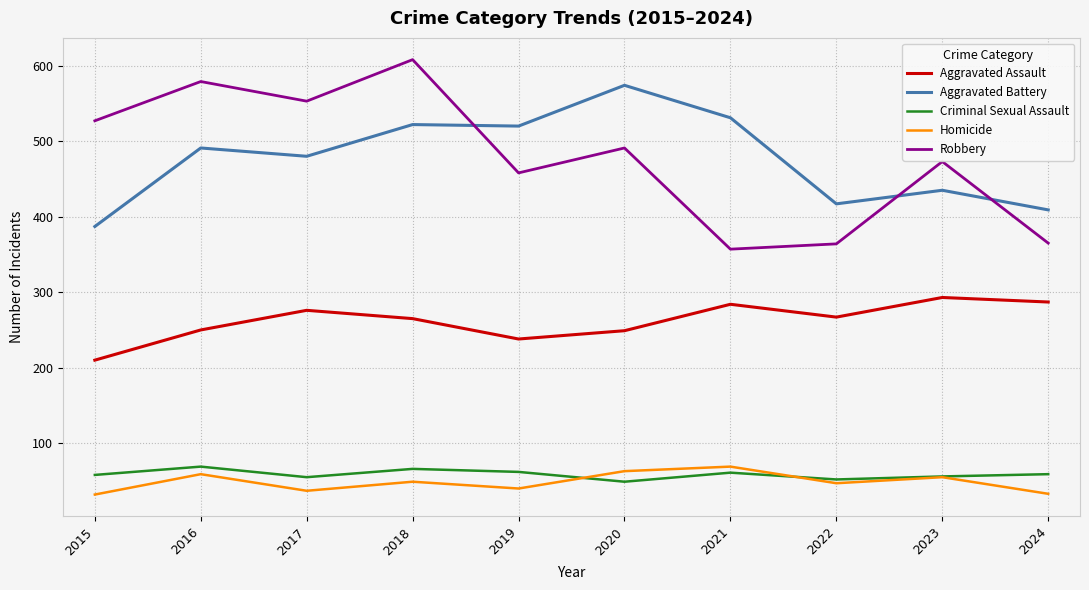

How many lines are shown in the chart?

5